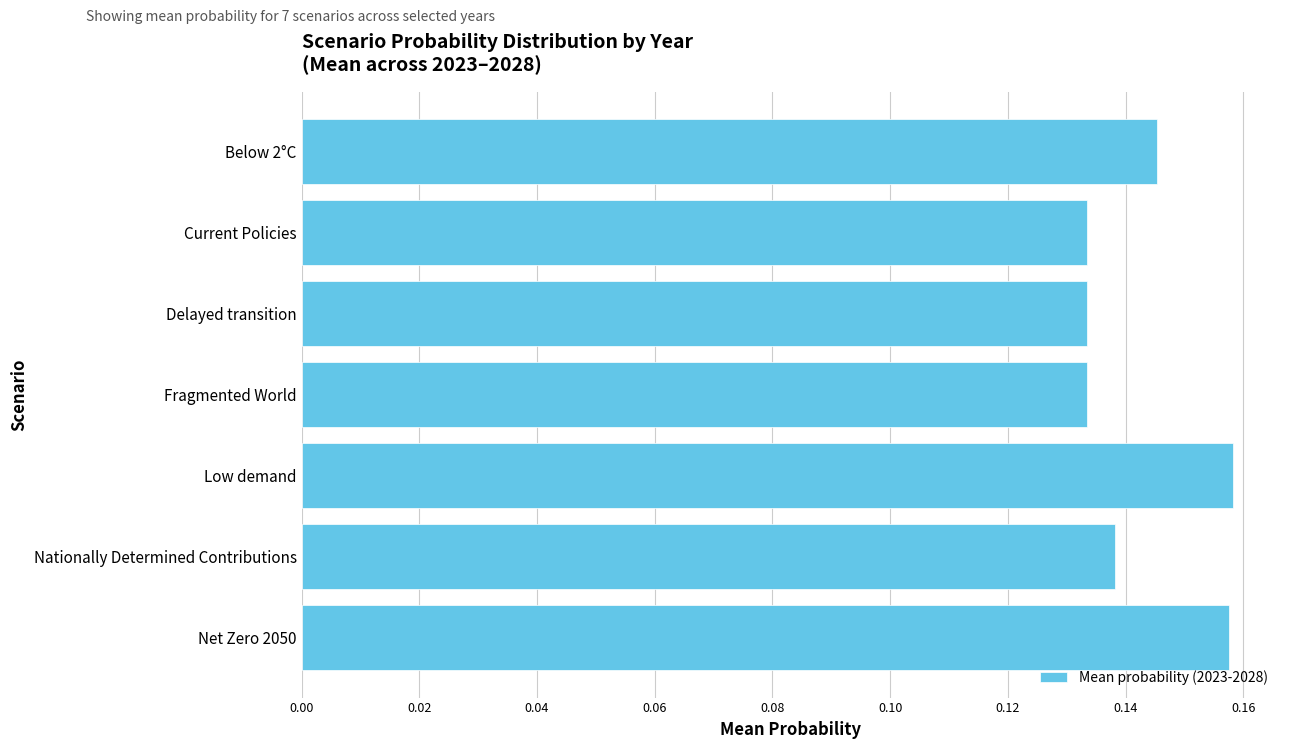

The value at Current Policies is 0.2. True or false?

False